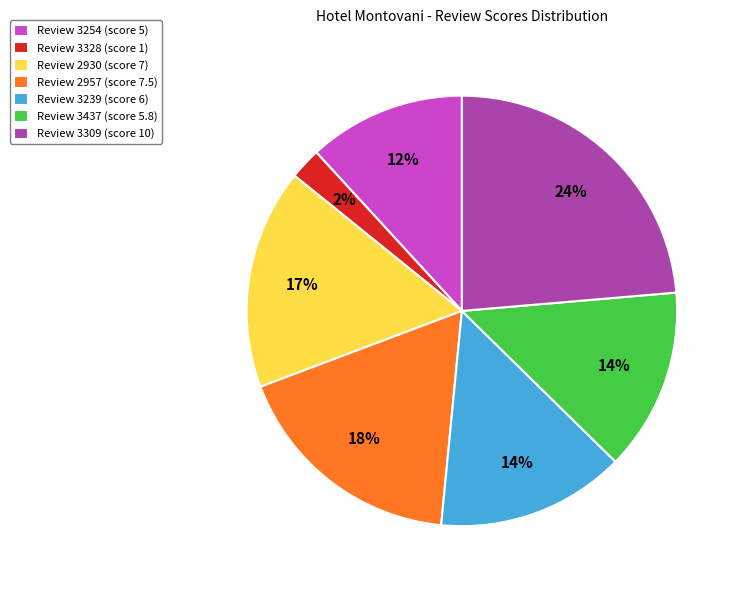

What percentage is the Review 3328 (score 1) slice, to the nearest percent?

2%